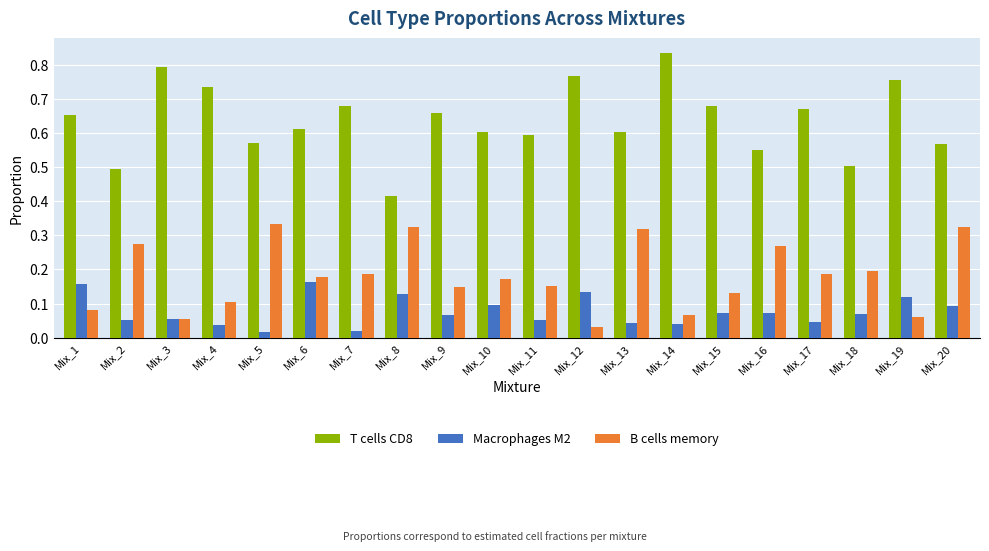

Which series has the largest total across all categories?

T cells CD8